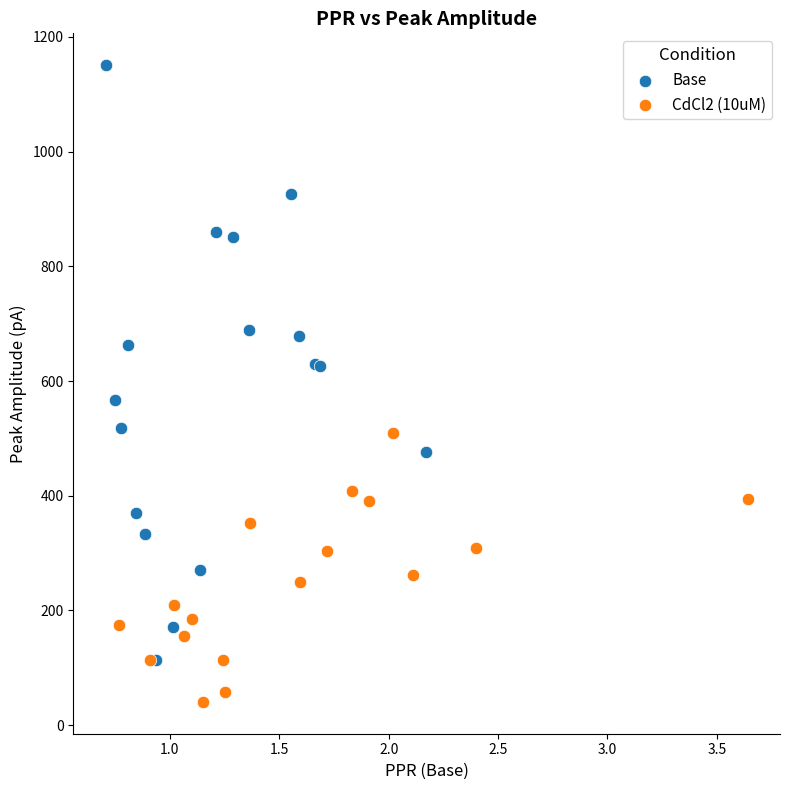

What are all the series names shown in the legend?

Base, CdCl2 (10uM)